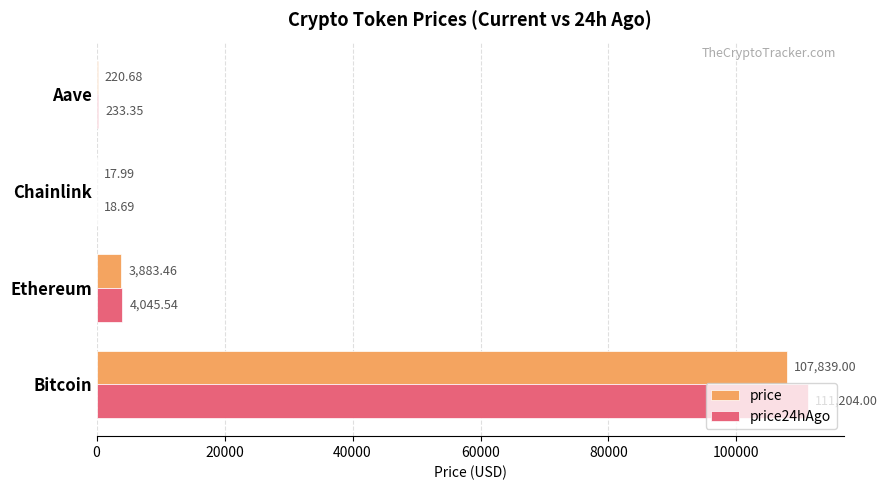

Between Bitcoin and Ethereum, which series saw the biggest shift?

price24hAgo